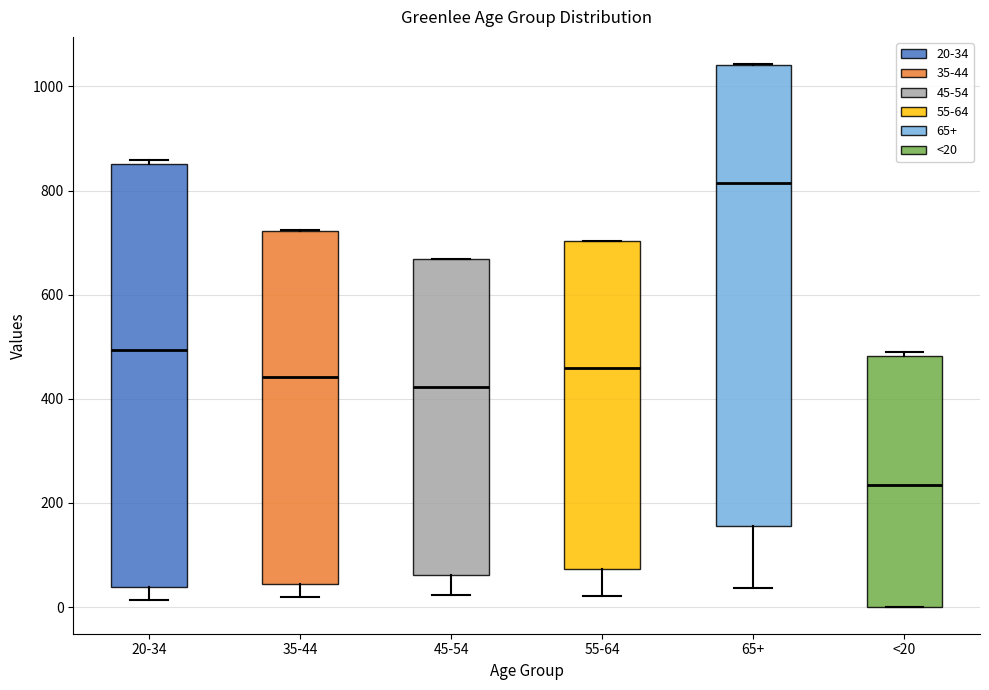

Which box is the tallest, from its lower edge to its upper edge?

65+